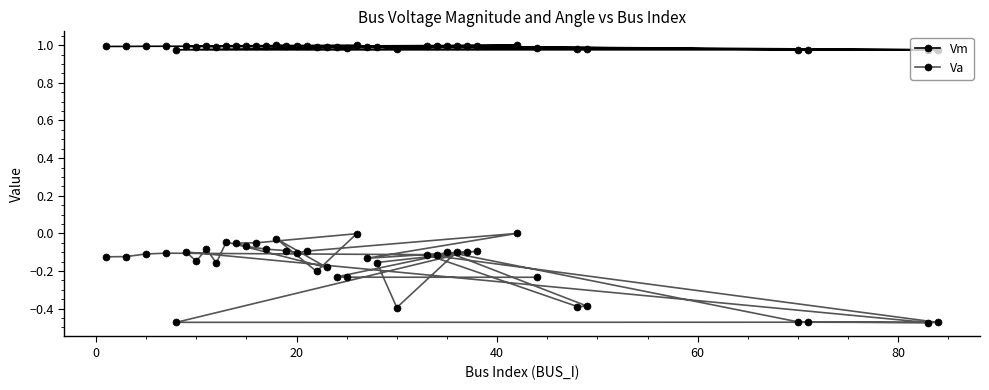

In Va, how many points are higher than both neighbors (excluding endpoints)?

13